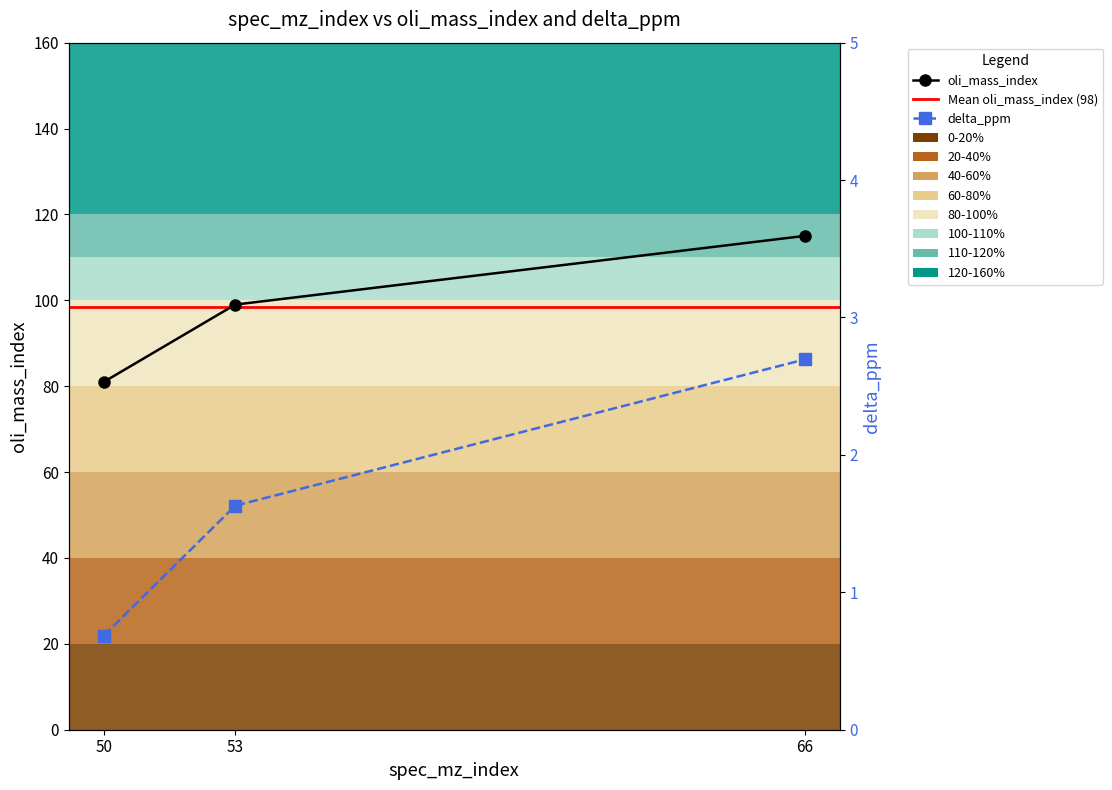

What is the spread (max minus min) of values at 53?

97.4